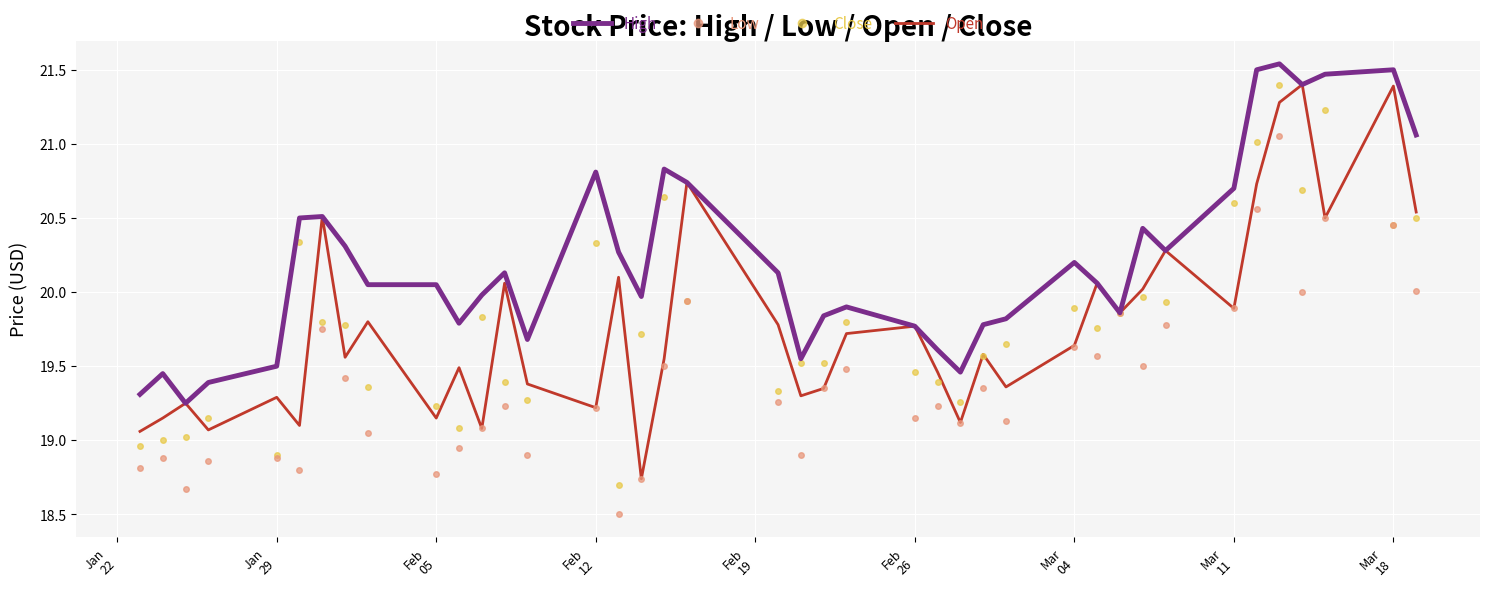

Which series has the largest total across all categories?

High